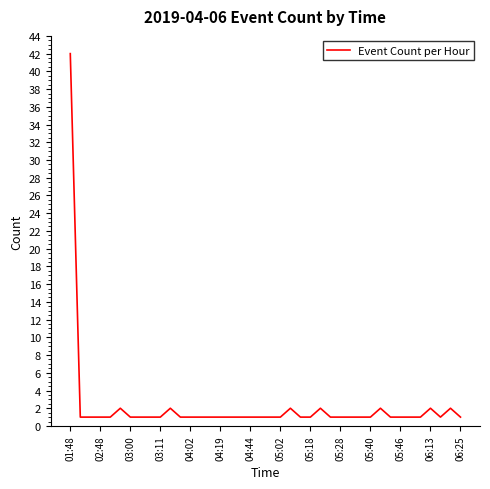

What is the maximum value shown in the chart?

42